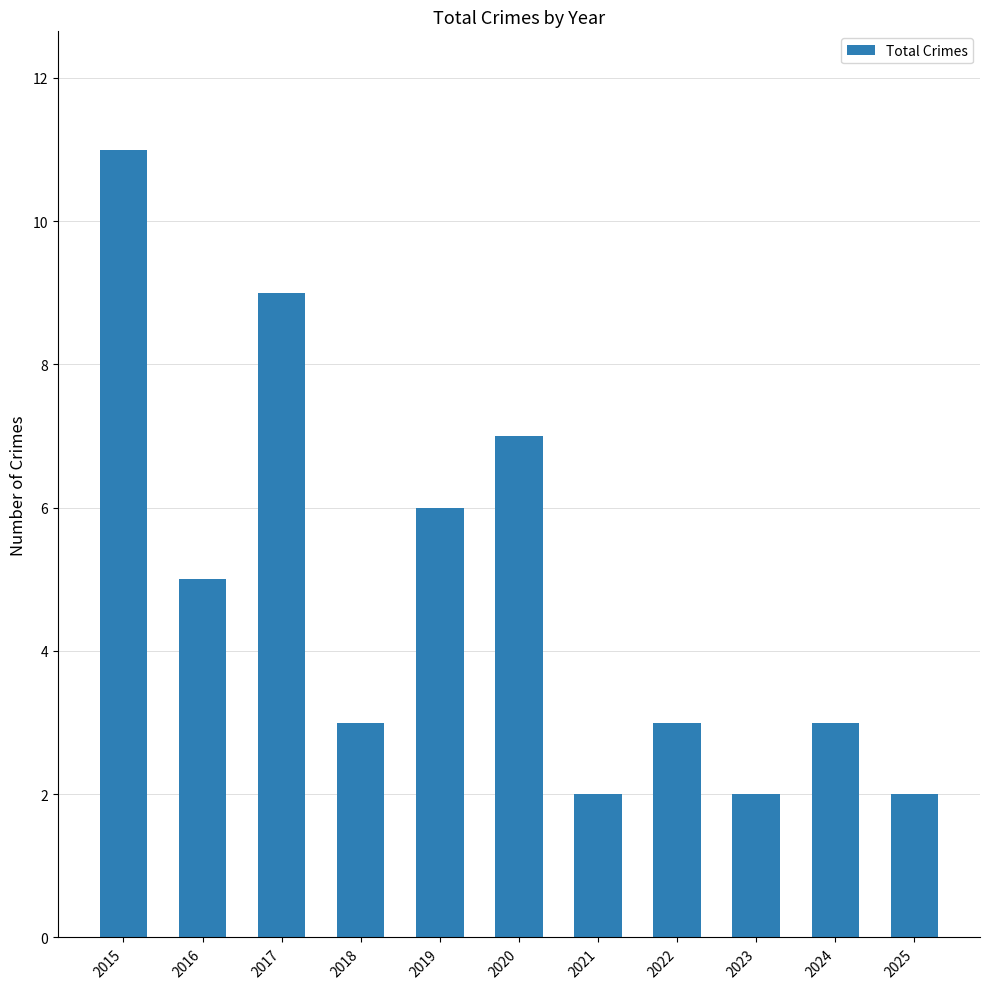

What is the value of the 8th bar from the left?

3